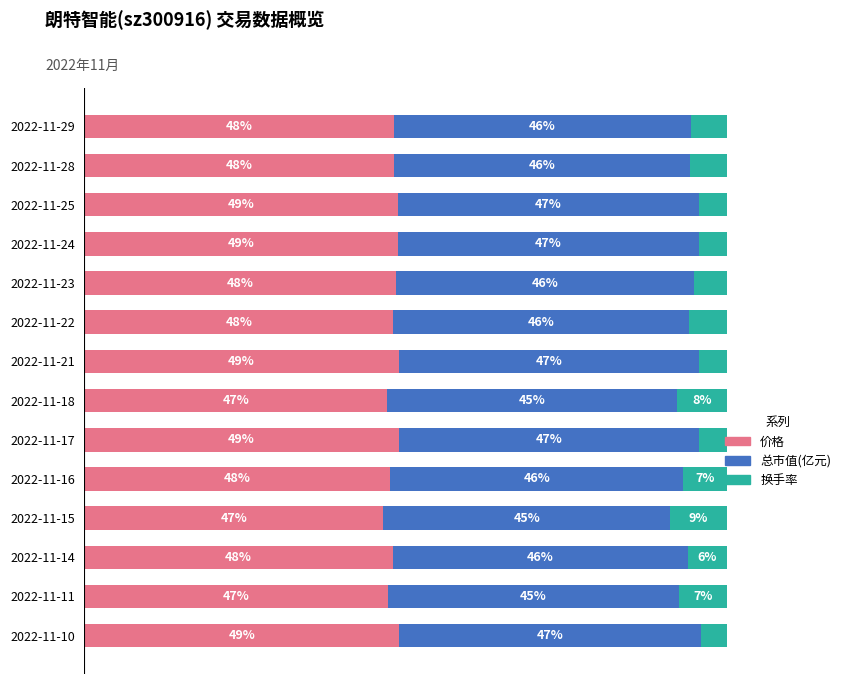

Where is 价格 nearest to the value 47?

2022-11-18